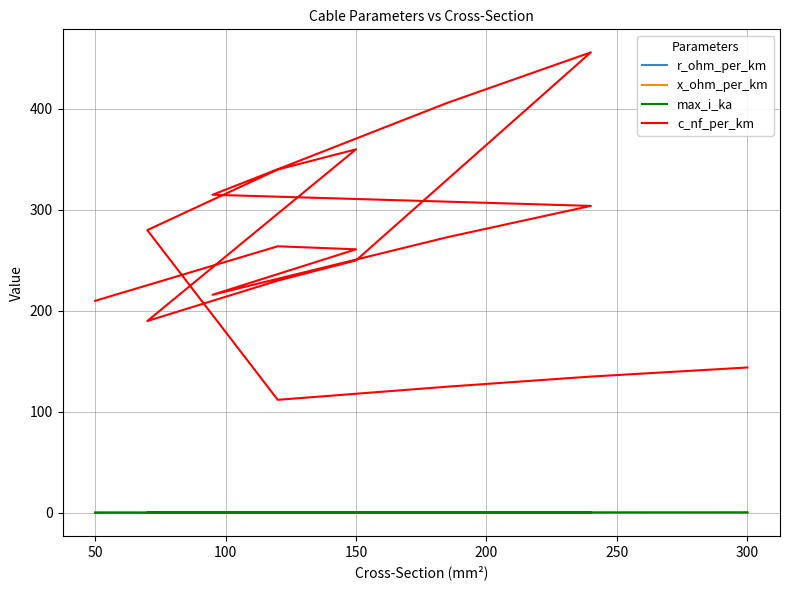

Between 0 and 150, which series saw the biggest shift?

c_nf_per_km